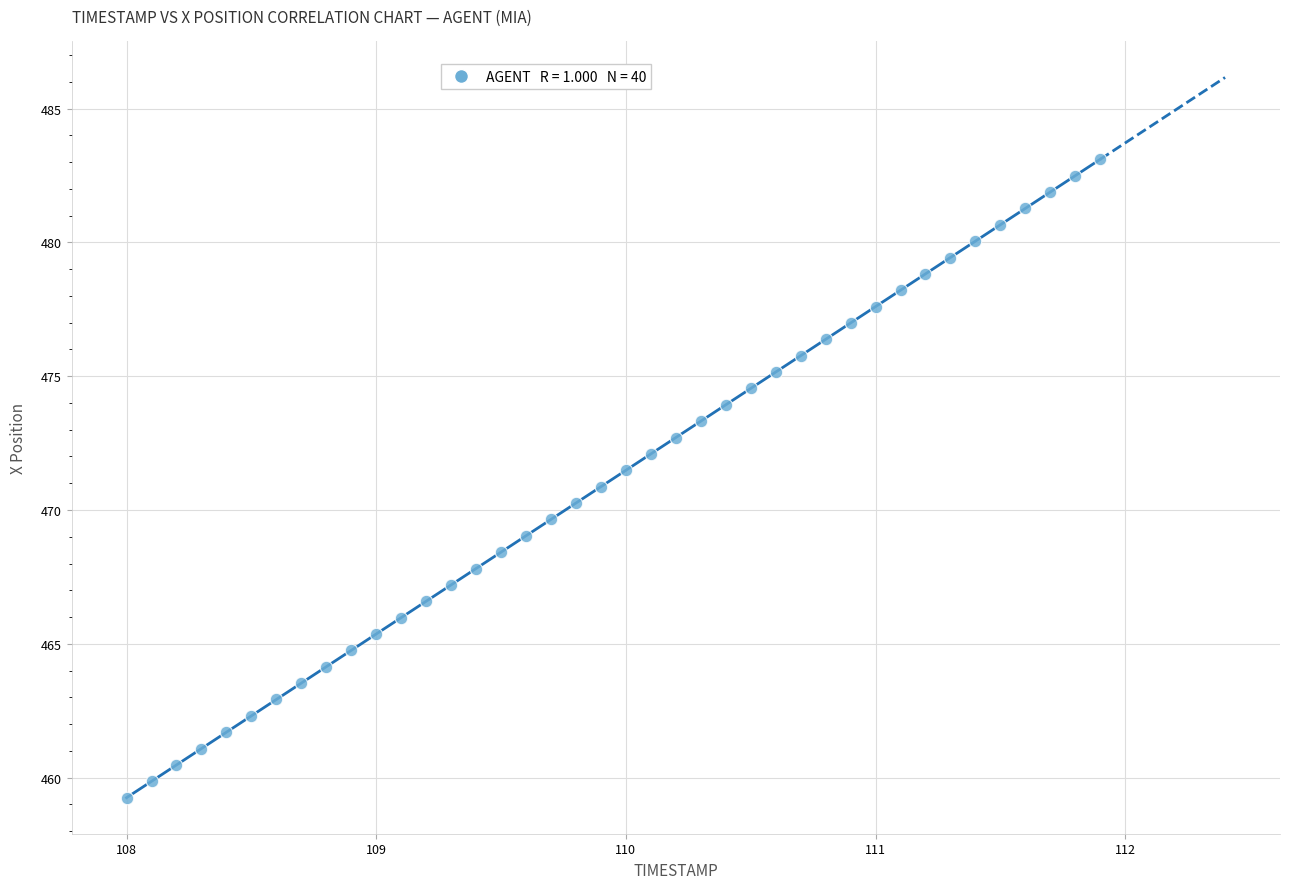

What is the range of X values (max minus min)?

3.9